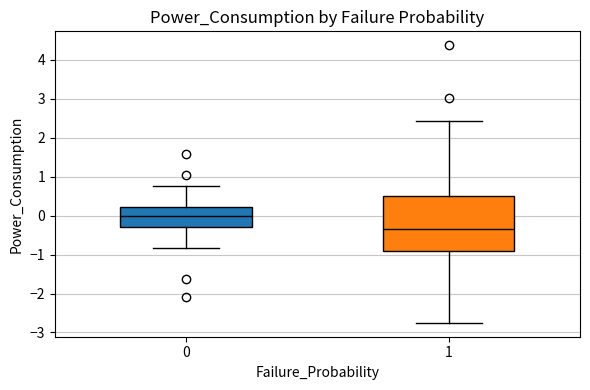

Which box is the tallest, from its lower edge to its upper edge?

1